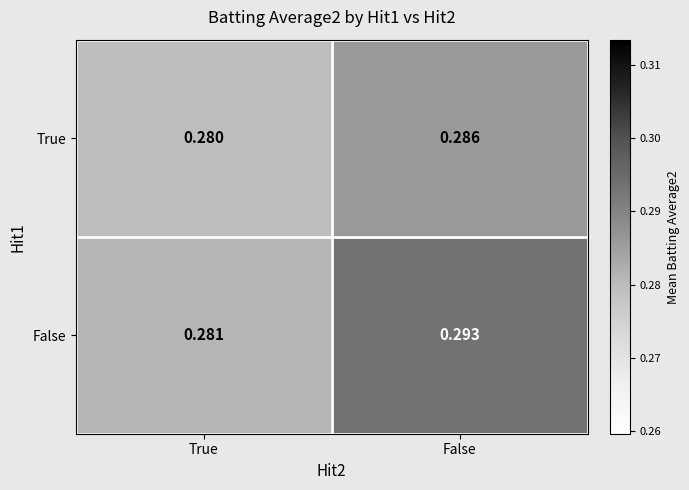

Rank the series by their average value, from highest to lowest.

False, True